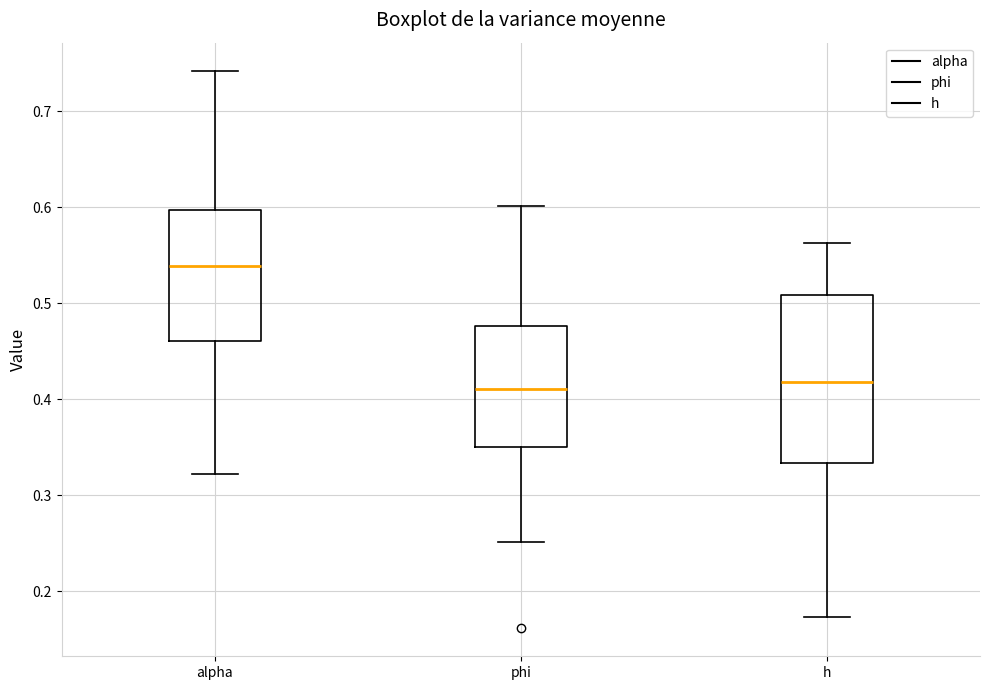

Reading left to right, transcribe this box plot: for each box, give where its median line is, the range the box spans, and where its two whiskers end, as read against the y-axis. The values are not printed on the chart, so give them approximately, as read against the axis.

alpha: median 0.54, box 0.46 to 0.60, whiskers 0.32 to 0.74
phi: median 0.41, box 0.35 to 0.48, whiskers 0.25 to 0.60
h: median 0.42, box 0.33 to 0.51, whiskers 0.17 to 0.56